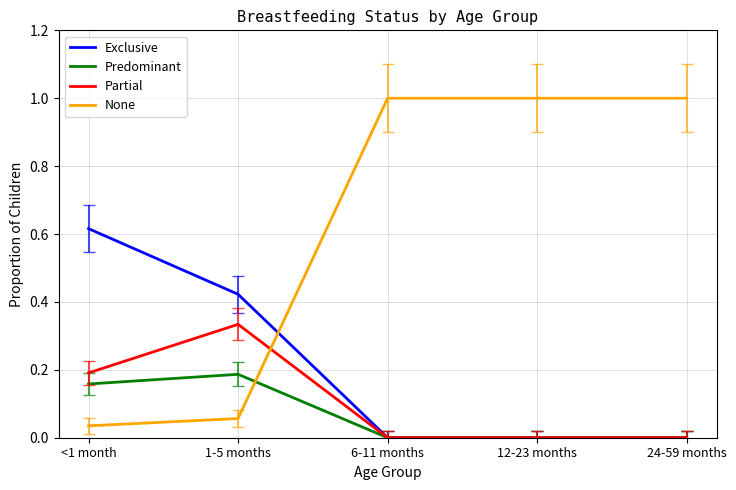

Count the number of data series in this chart.

4